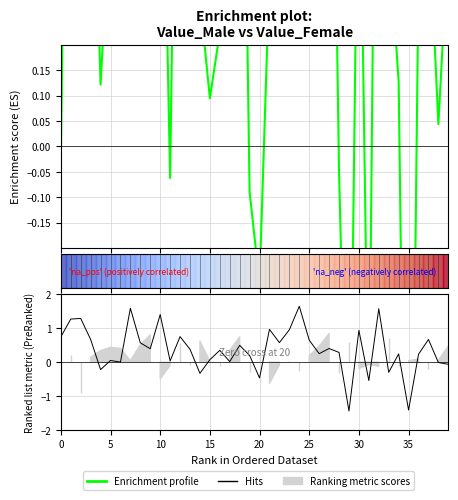

How many data points does each series have?

40